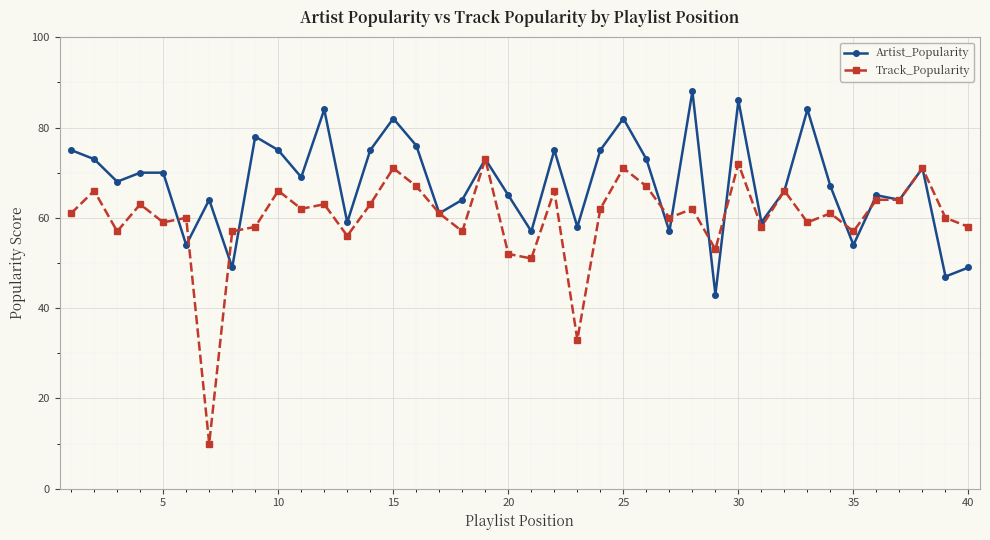

Reading right to left, extract all data points from this chart.

Artist_Popularity: 49	47	71	64	65	54	67	84	66	59	86	43	88	57	73	82	75	58	75	57	65	73	64	61	76	82	75	59	84	69	75	78	49	64	54	70	70	68	73	75
Track_Popularity: 58	60	71	64	64	57	61	59	66	58	72	53	62	60	67	71	62	33	66	51	52	73	57	61	67	71	63	56	63	62	66	58	57	10	60	59	63	57	66	61